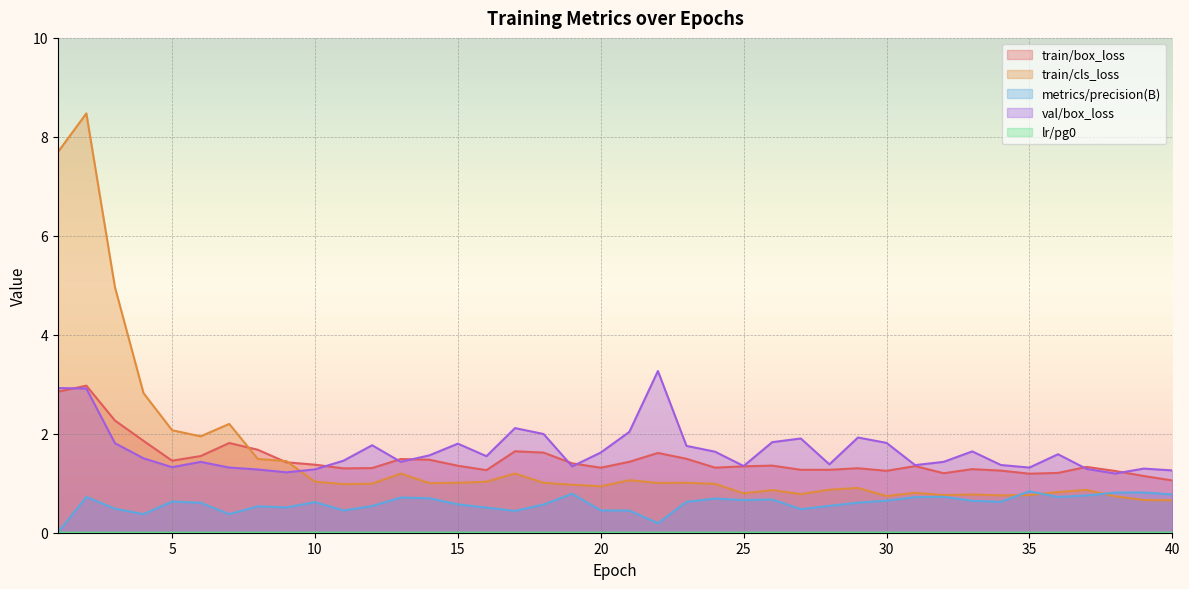

Does the chart display data point markers on the line(s)?

No